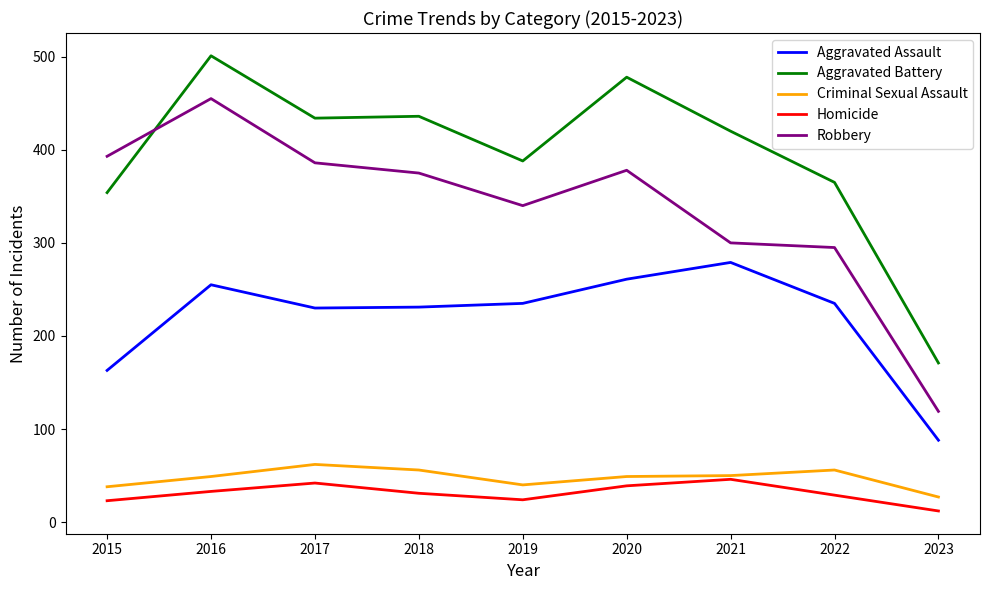

What are all the series names shown in the legend?

Aggravated Assault, Aggravated Battery, Criminal Sexual Assault, Homicide, Robbery